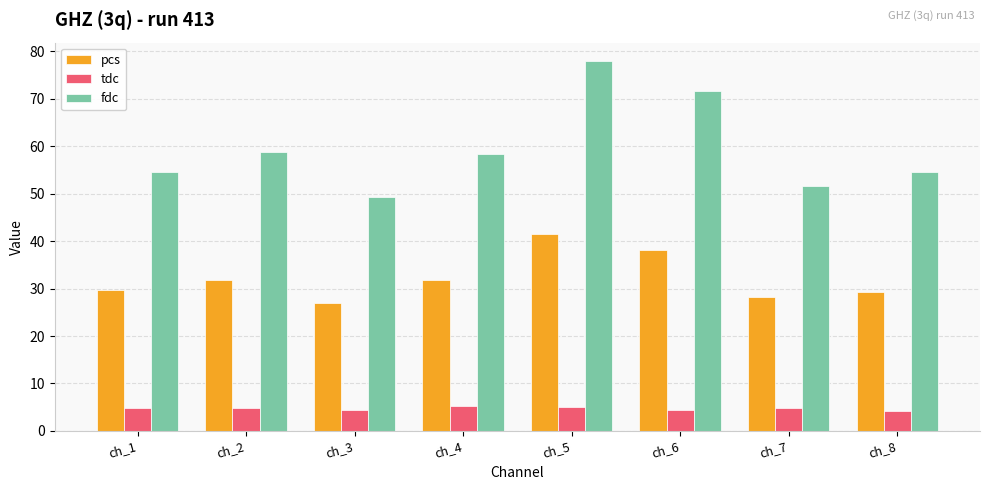

What is the approximate value of fdc at ch_4?

58.3